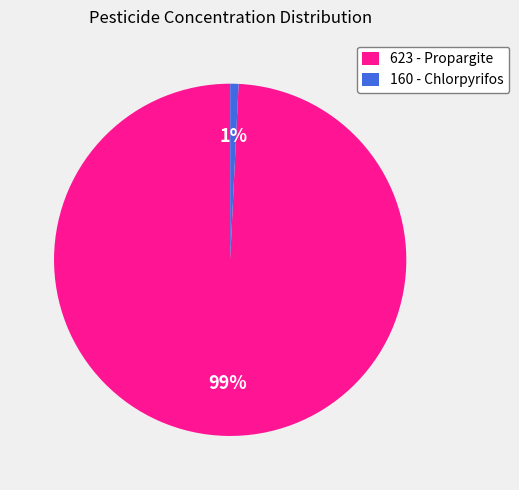

Which slice is the largest?

623 - Propargite